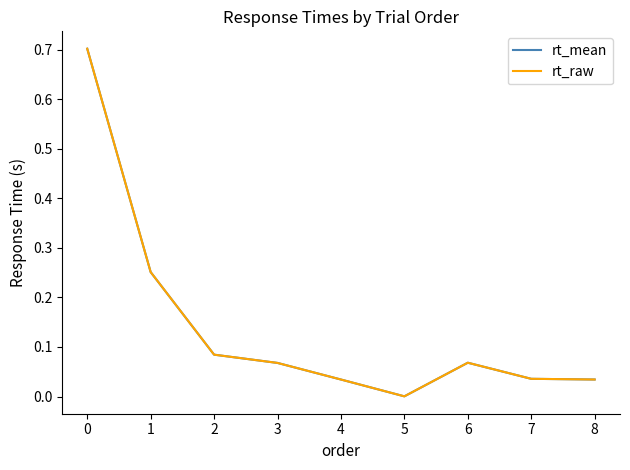

How many intersections are there between rt_mean and rt_raw?

4